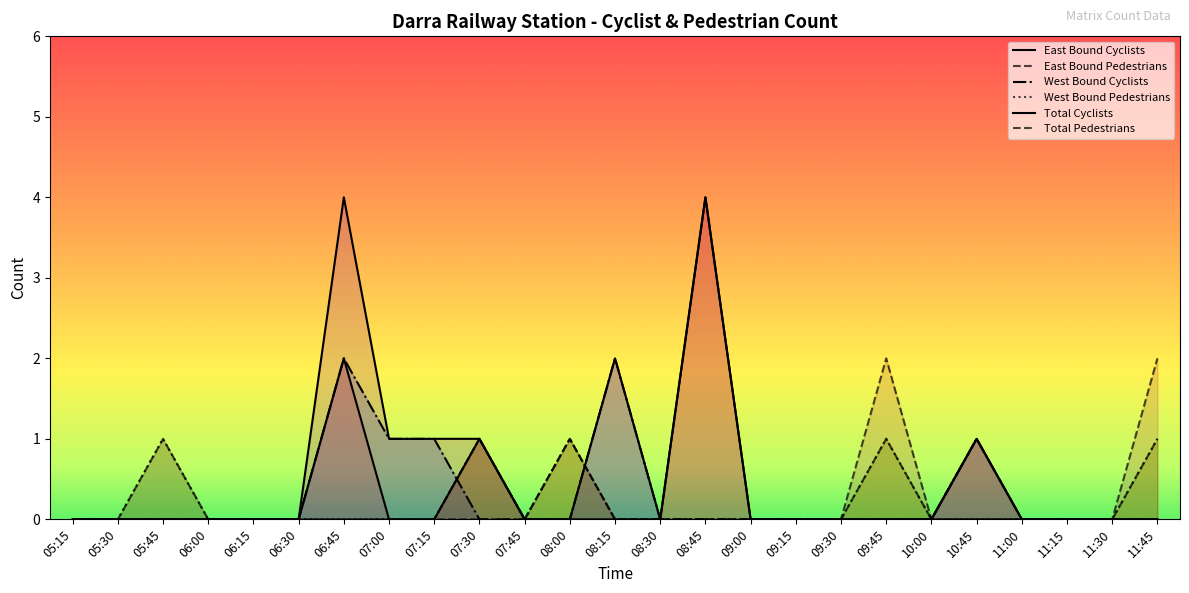

How many interior local peaks does the West Bound Cyclists series have?

3